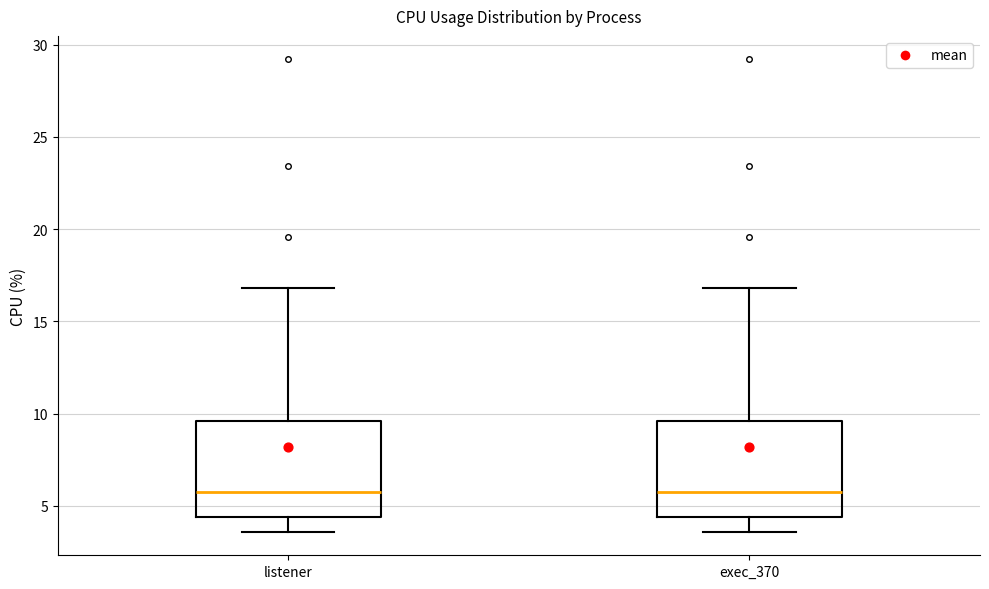

Reading left to right, transcribe this box plot: for each box, give where its median line is, the range the box spans, and where its two whiskers end, as read against the y-axis. The values are not printed on the chart, so give them approximately, as read against the axis.

listener: median 6.0, box 4.5 to 9.5, whiskers 3.5 to 17.0
exec_370: median 6.0, box 4.5 to 9.5, whiskers 3.5 to 17.0